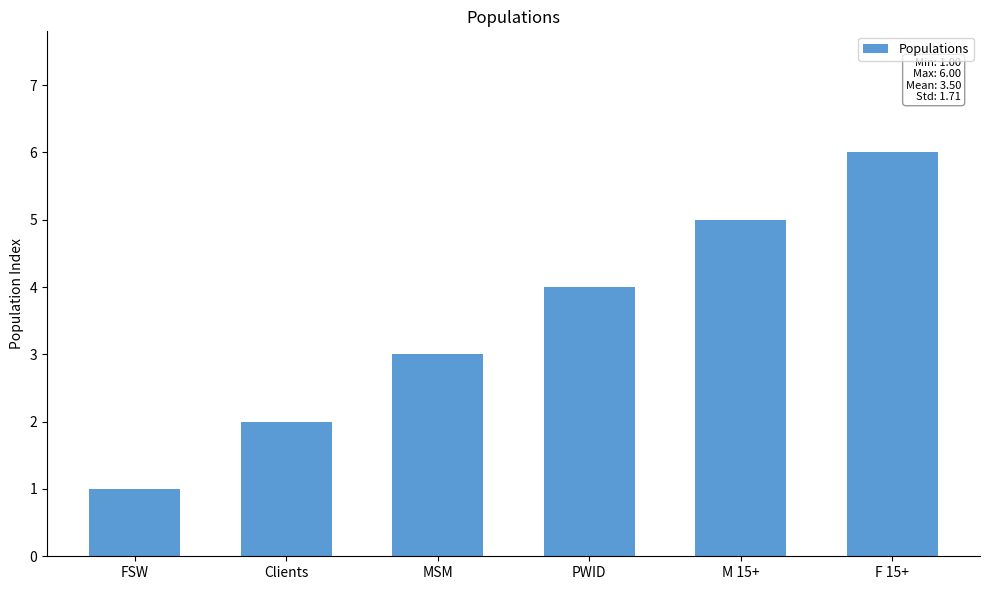

What is the label of the 4th bar from the left?

PWID